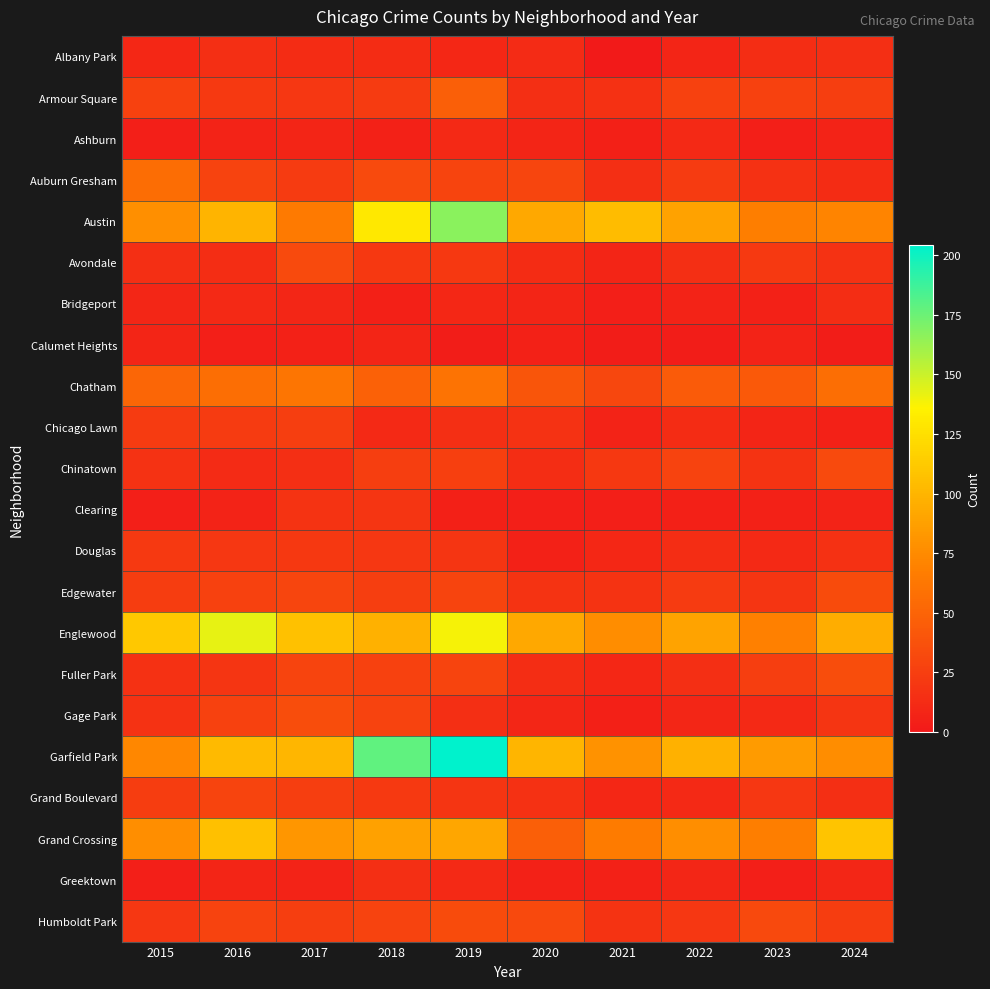

At 2020, list the series in order from largest to smallest.

Garfield Park, Austin, Englewood, Grand Crossing, Chatham, Humboldt Park, Auburn Gresham, Edgewater, Chicago Lawn, Grand Boulevard, Armour Square, Chinatown, Fuller Park, Avondale, Albany Park, Gage Park, Ashburn, Bridgeport, Calumet Heights, Douglas, Greektown, Clearing